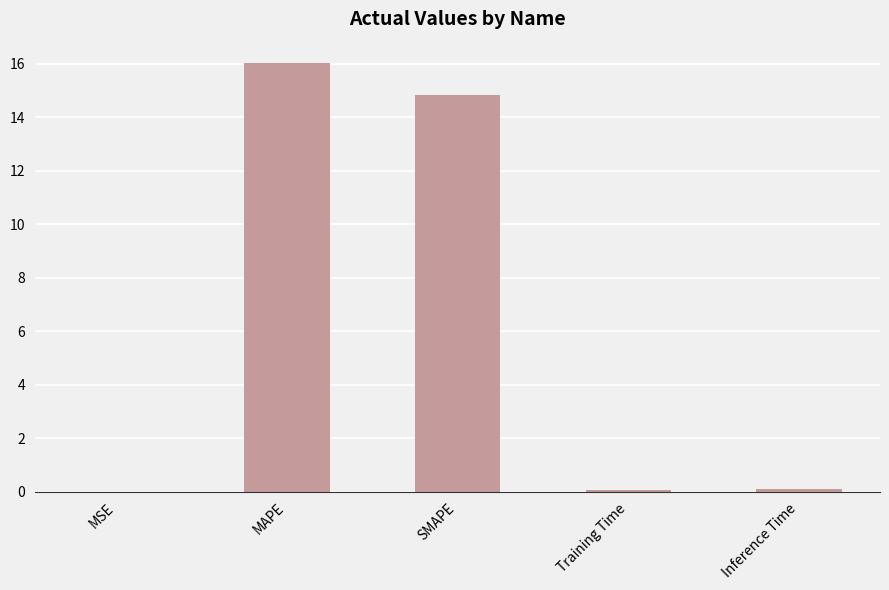

The value at MSE is 0.0. True or false?

True